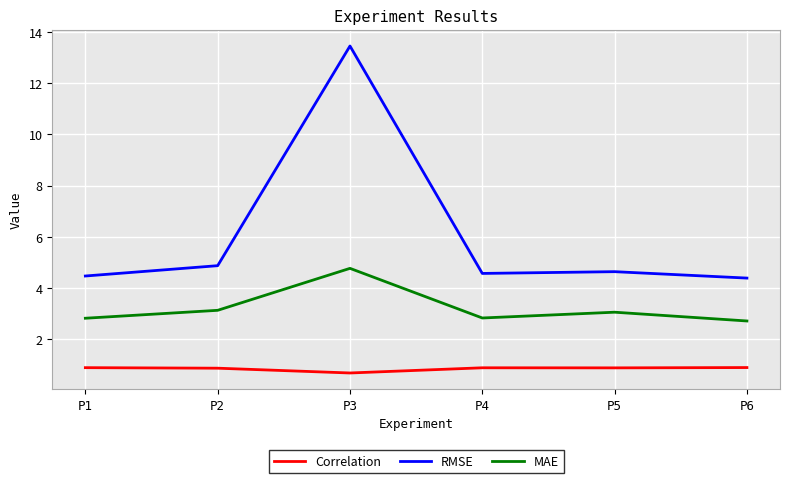

List the series in order of their peak value, highest first.

RMSE, MAE, Correlation